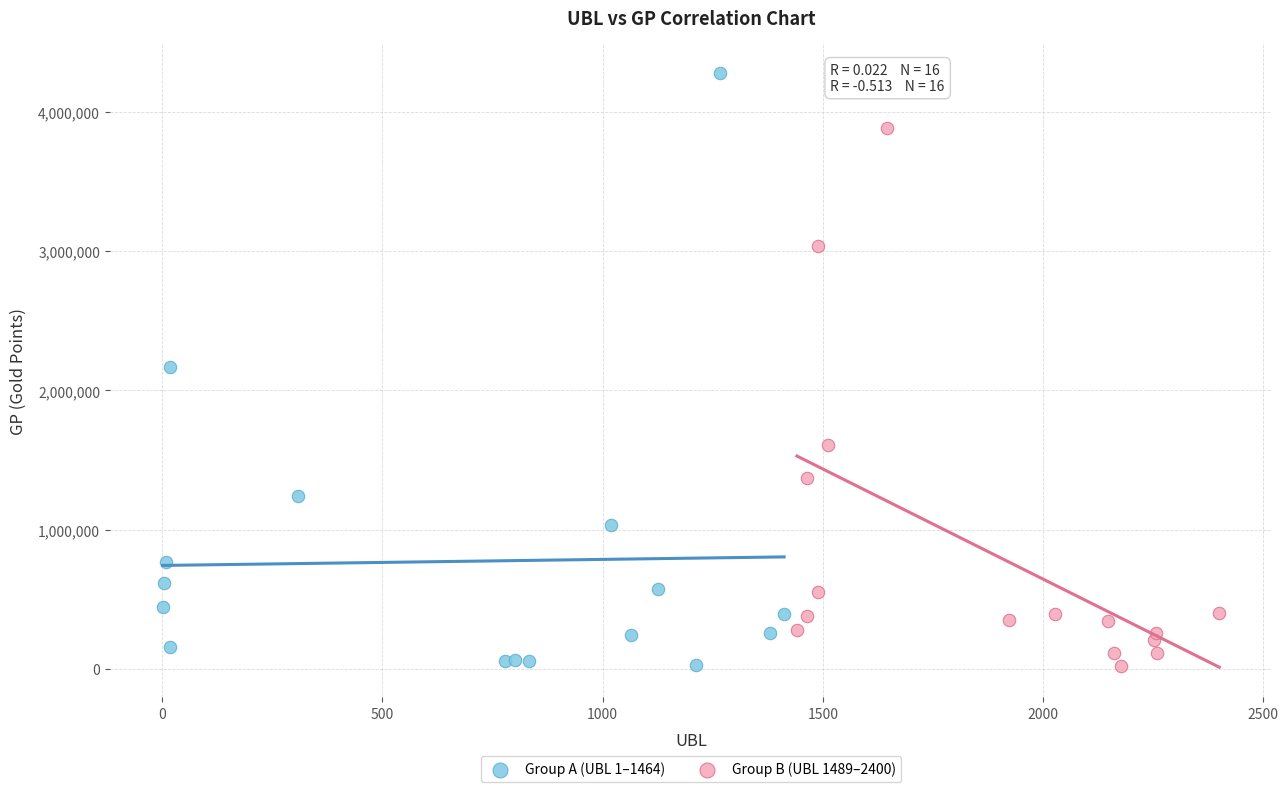

Which series reaches the maximum Y coordinate?

Group A (UBL 1–1464)